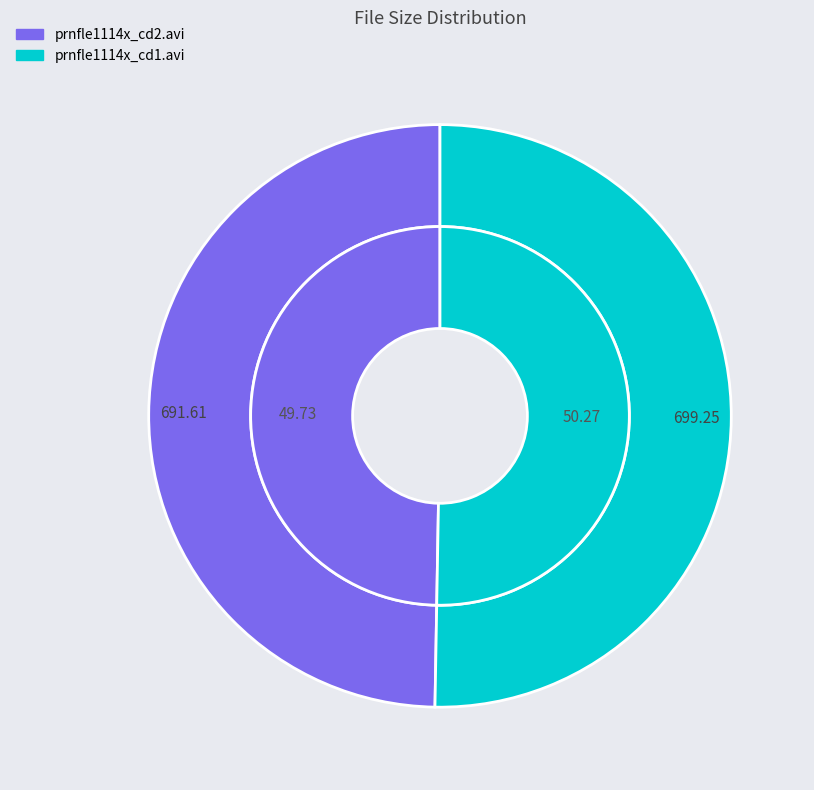

Rank the categories by value from lowest to highest.

prnfle1114x_cd2.avi, prnfle1114x_cd1.avi